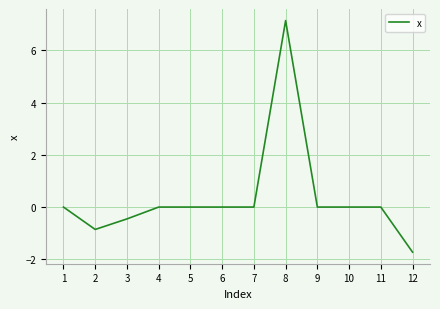

Between 8 and 7, which is larger?

8